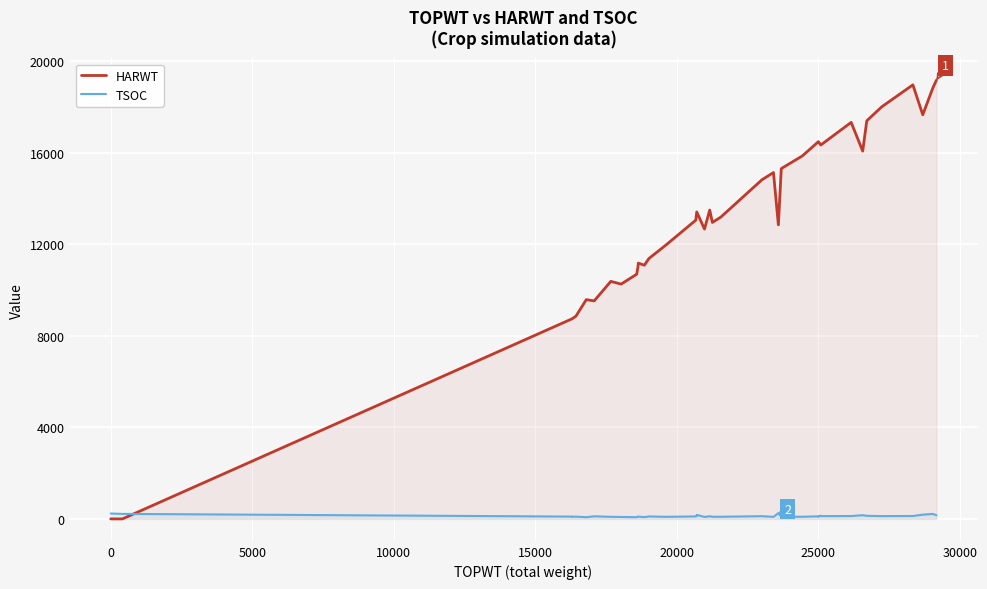

In HARWT, how many points are lower than both neighbors (excluding endpoints)?

8